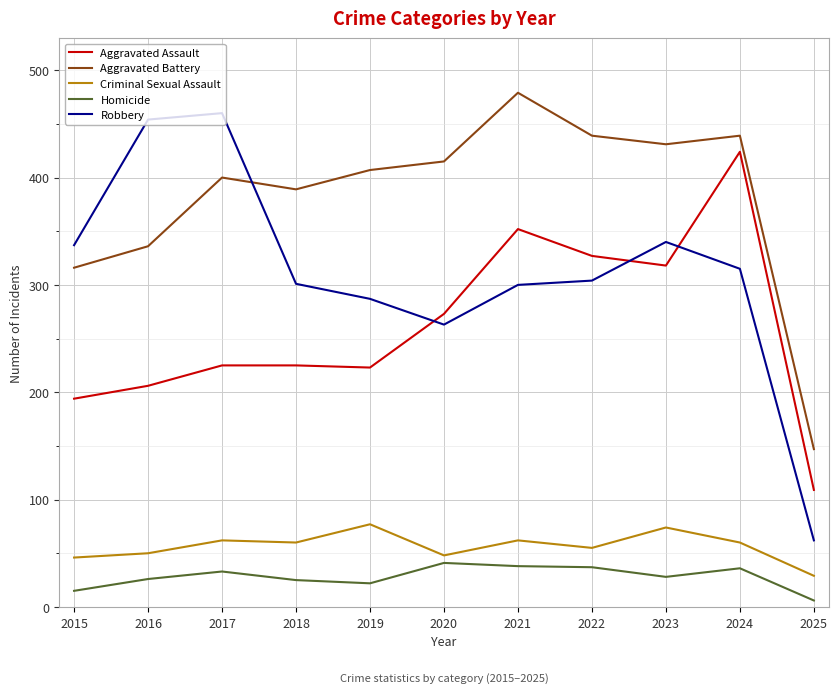

At 2025, list the series in order from largest to smallest.

Aggravated Battery, Aggravated Assault, Robbery, Criminal Sexual Assault, Homicide